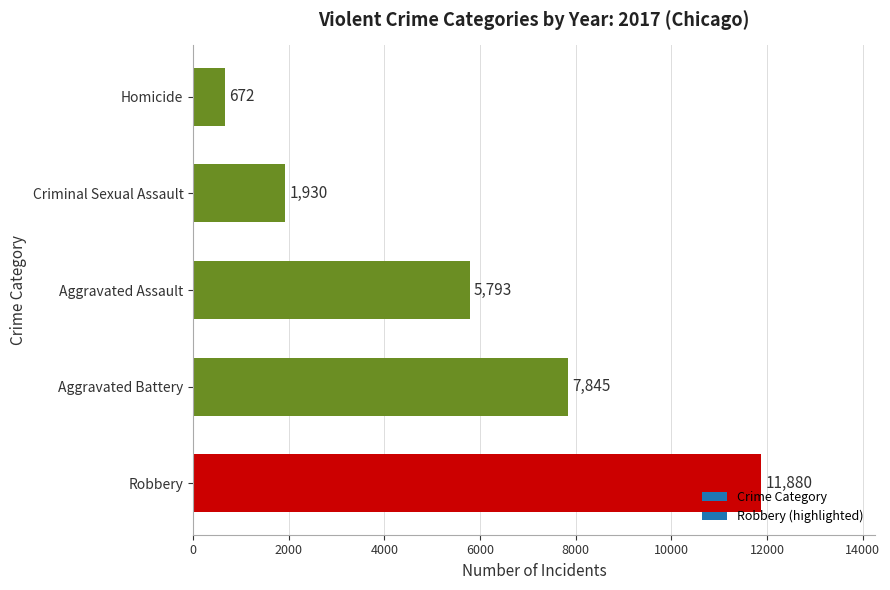

What is the difference between the maximum and minimum values?

11208